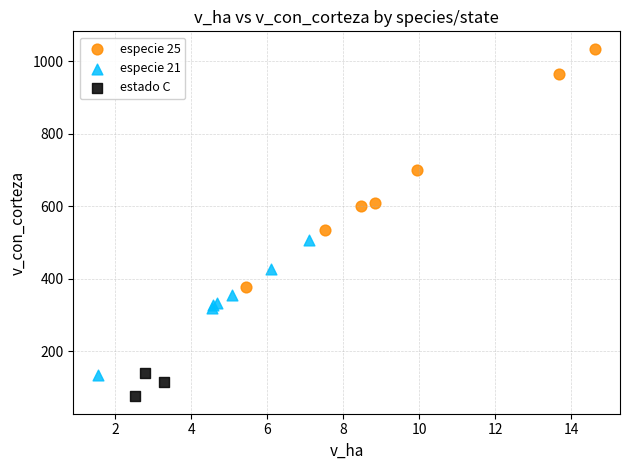

Which series reaches the maximum Y coordinate?

especie 25